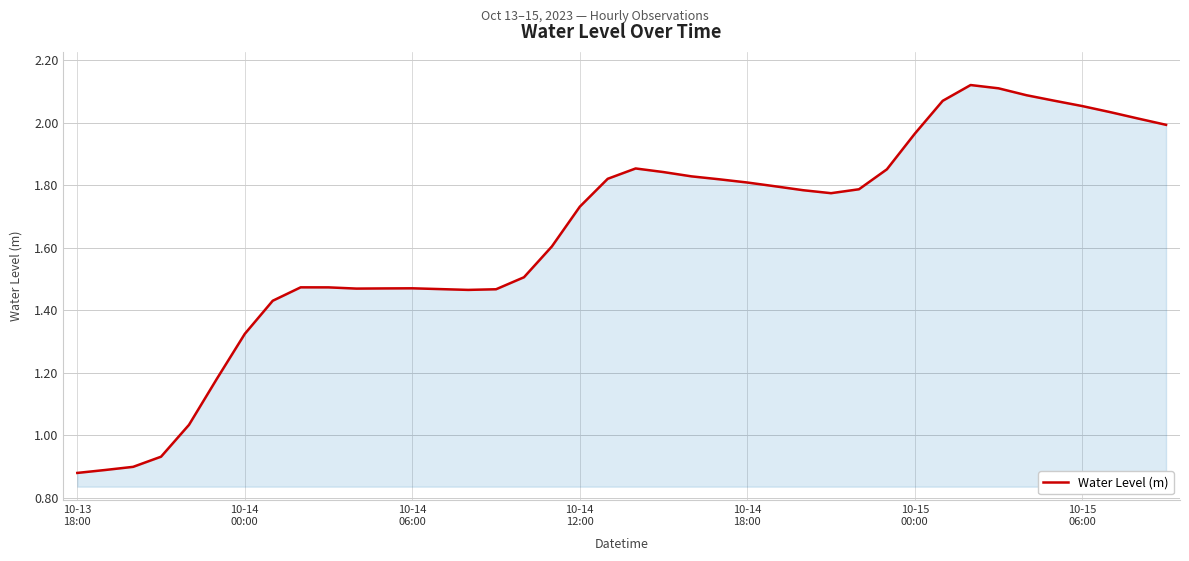

Is this an area chart (filled region under the line)?

Yes